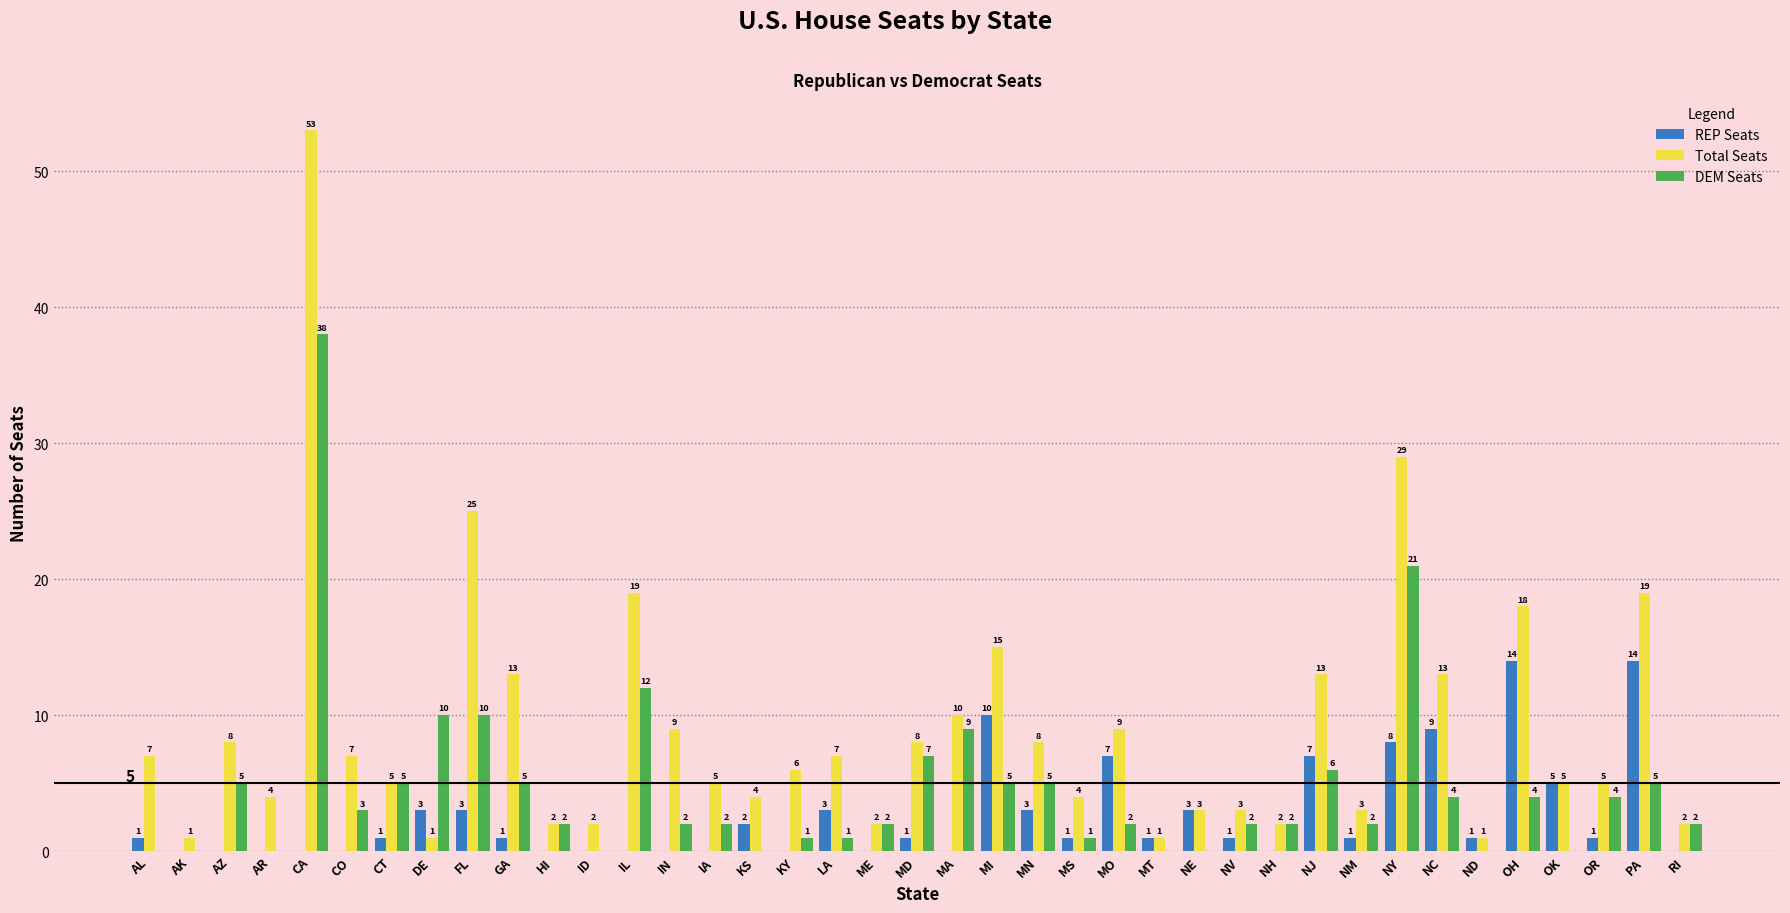

Between IA and OK, which series saw the biggest shift?

REP Seats